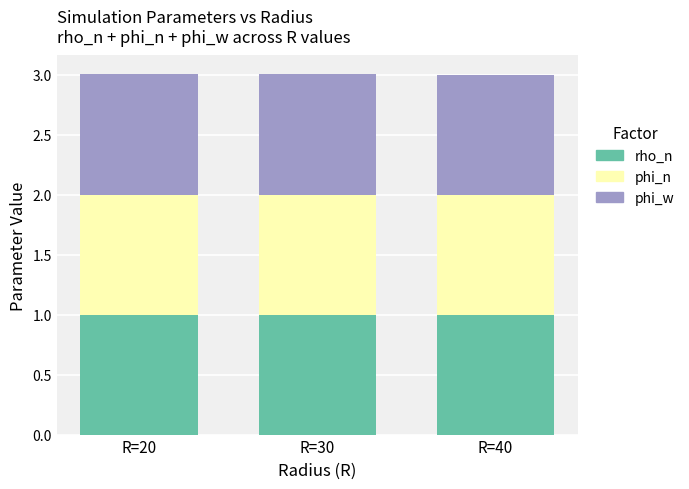

Reading right to left, what are the values for rho_n?

R=40=1.0	R=30=1.0	R=20=1.0